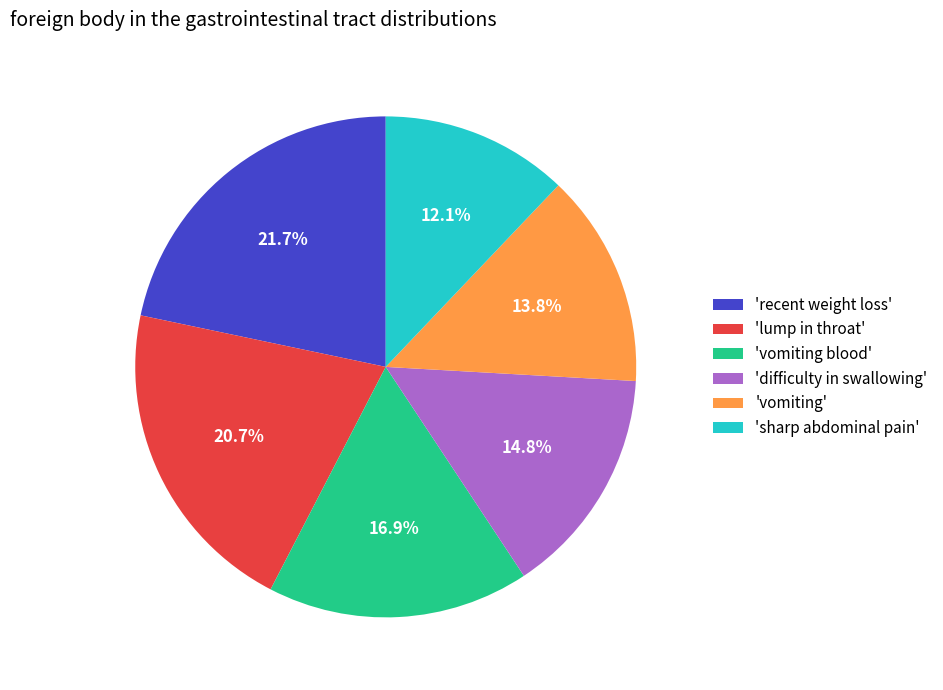

What is the smallest slice in the pie chart?

'sharp abdominal pain'